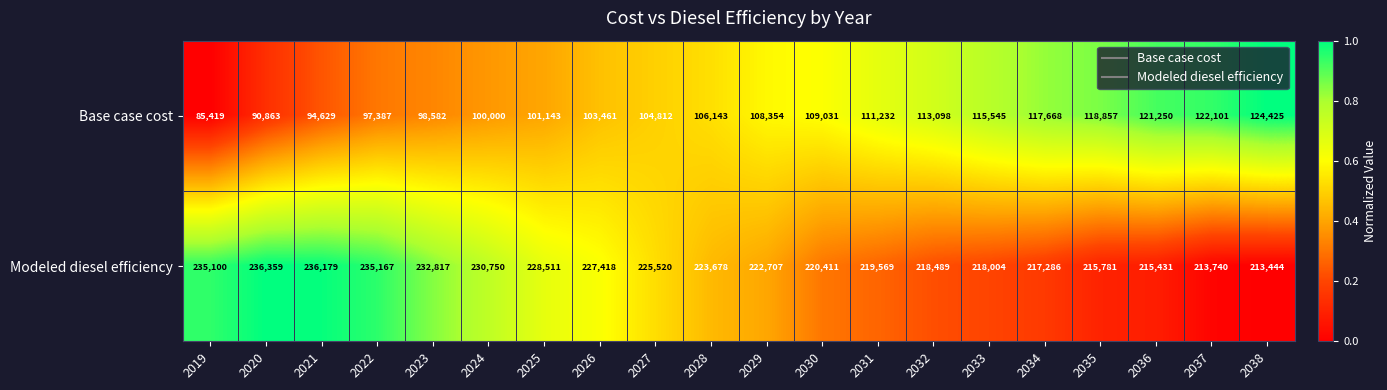

The value of Modeled diesel efficiency at 2026 is 227418. True or false?

True